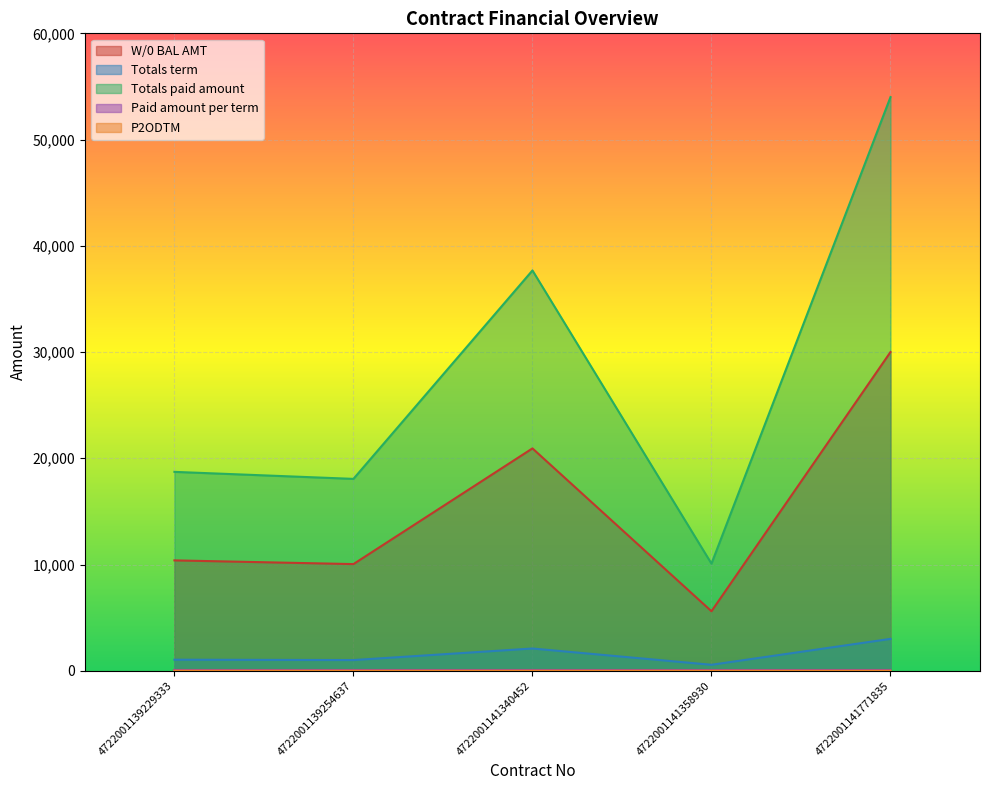

Is it true that Totals paid amount equals 24611.3 at 4722001139254637?

False